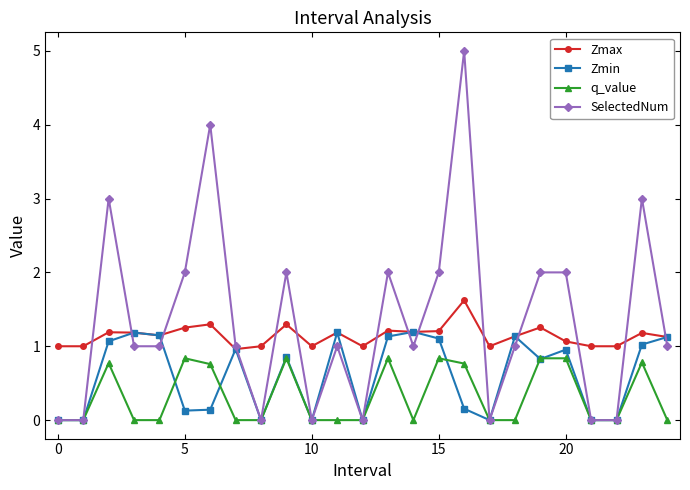

List the series in order of their overall mean, lowest first.

q_value, Zmin, Zmax, SelectedNum